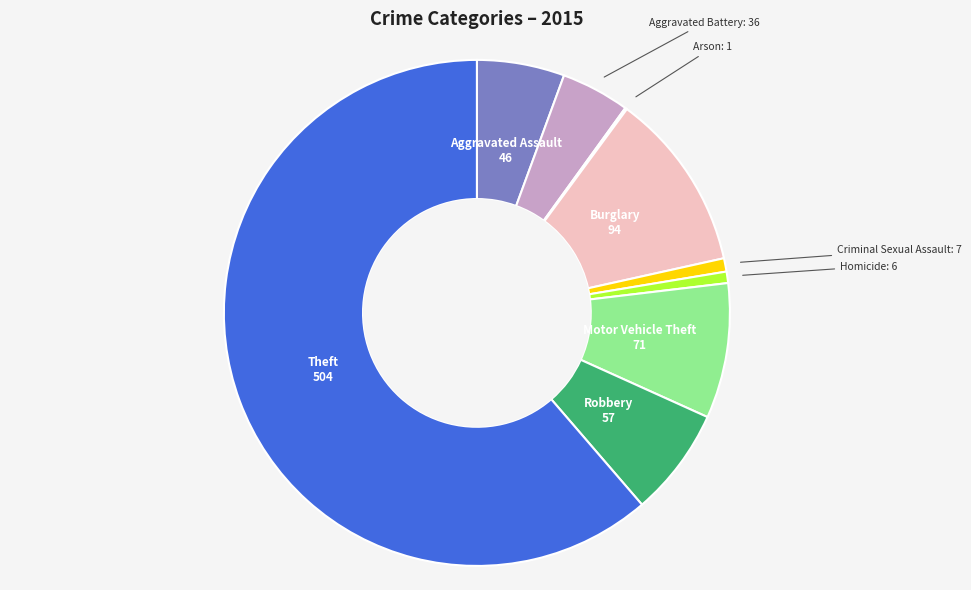

What is the largest slice in the pie chart?

Theft